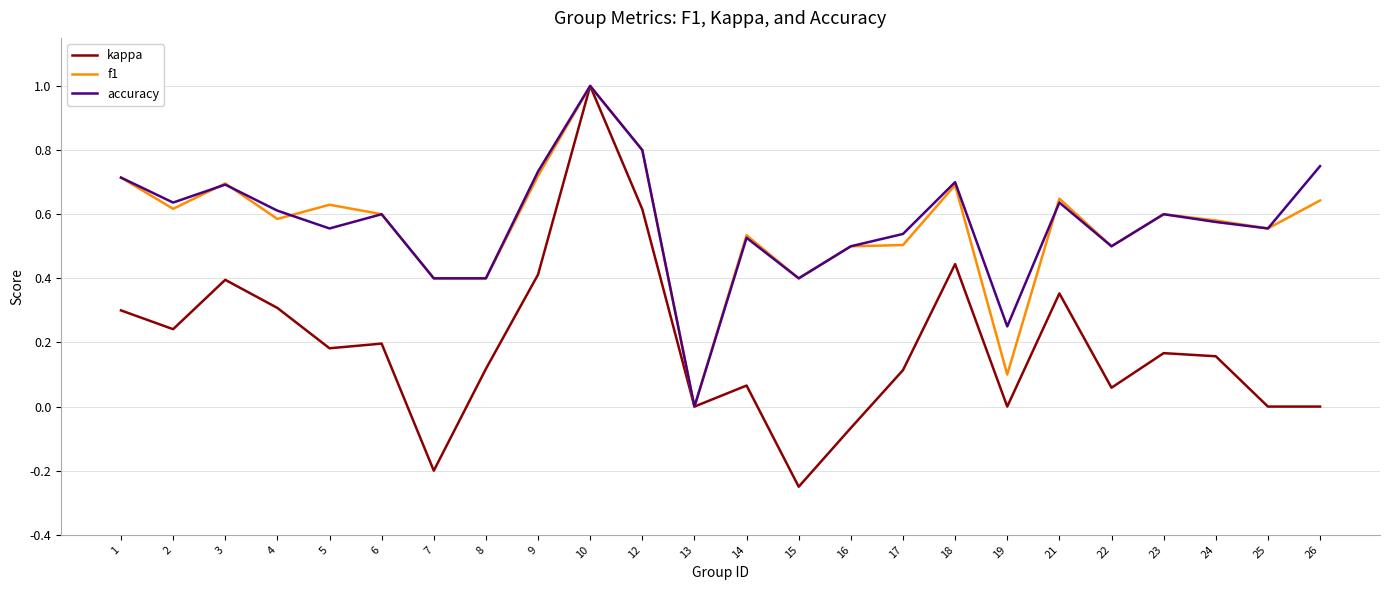

Which series has the largest range (max minus min)?

kappa